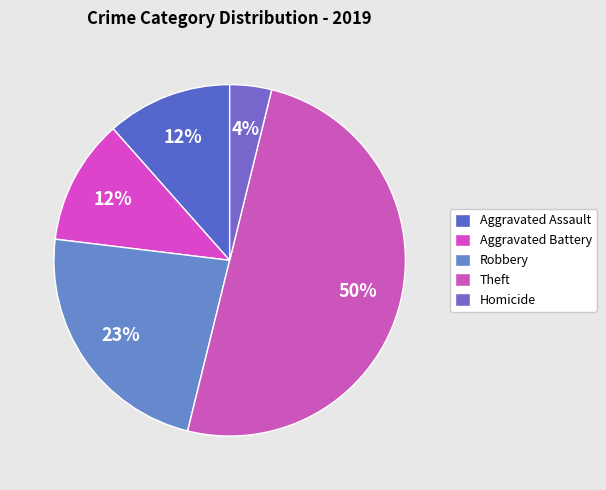

How many segments does this pie chart have?

5